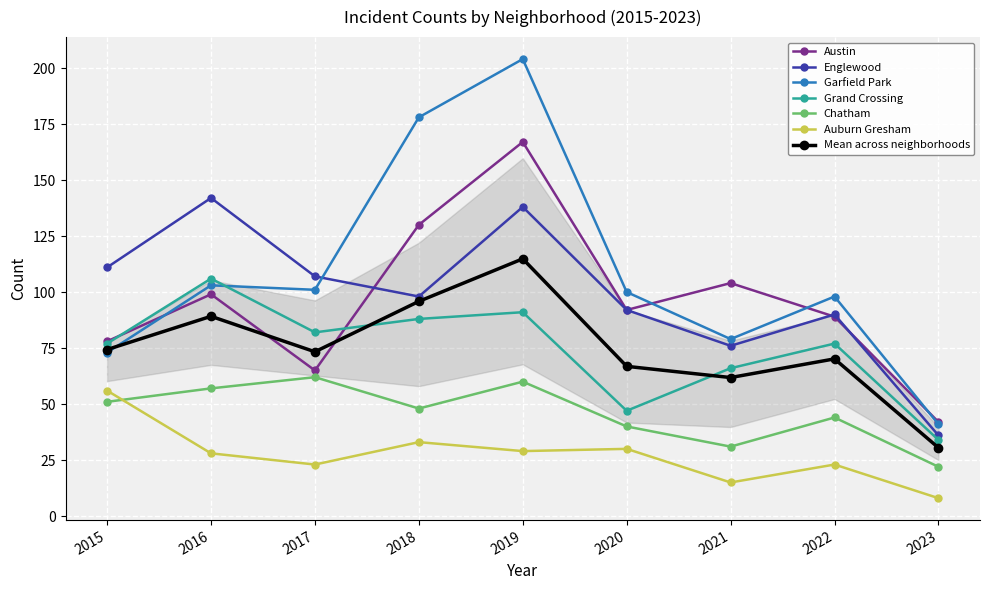

What is the sum of all Grand Crossing values?

668.0